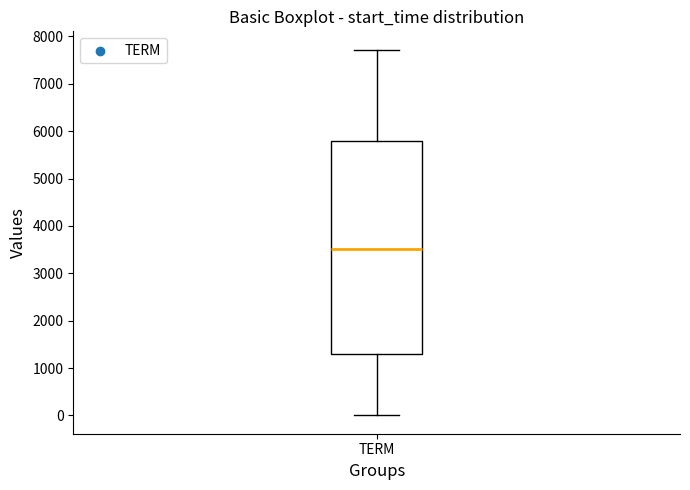

Transcribe this box plot: give where the median line is, the range the box spans, and where the two whiskers end, as read against the y-axis. The values are not printed on the chart, so give them approximately, as read against the axis.

median 3500, box 1300 to 5800, whiskers 0 to 7700